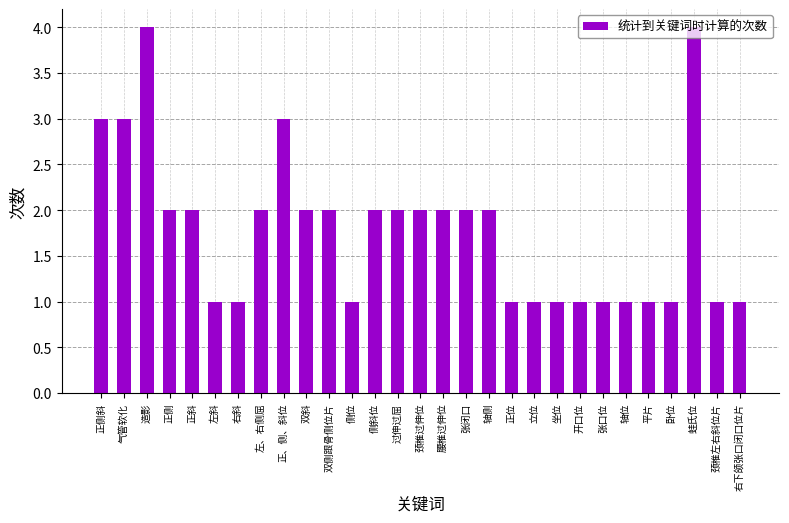

Reading left to right, list all the values displayed in this chart.

正侧斜=3	气管软化=3	造影=4	正侧=2	正斜=2	左斜=1	右斜=1	左、右侧屈=2	正、侧、斜位=3	双斜=2	双侧跟骨侧位片=2	侧位=1	侧斜位=2	过伸过屈=2	颈椎过伸位=2	腰椎过伸位=2	张闭口=2	轴侧=2	正位=1	立位=1	坐位=1	开口位=1	张口位=1	轴位=1	平片=1	卧位=1	蛙氏位=4	颈椎左右斜位片=1	右下颌张口闭口位片=1